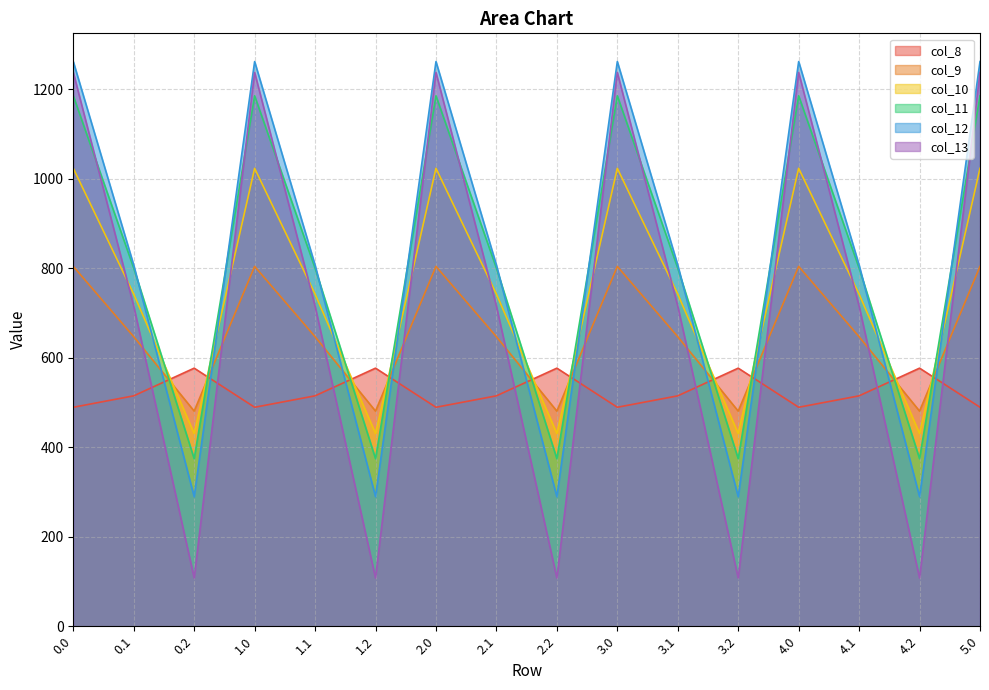

Where is col_8 nearest to the value 532?

0.1